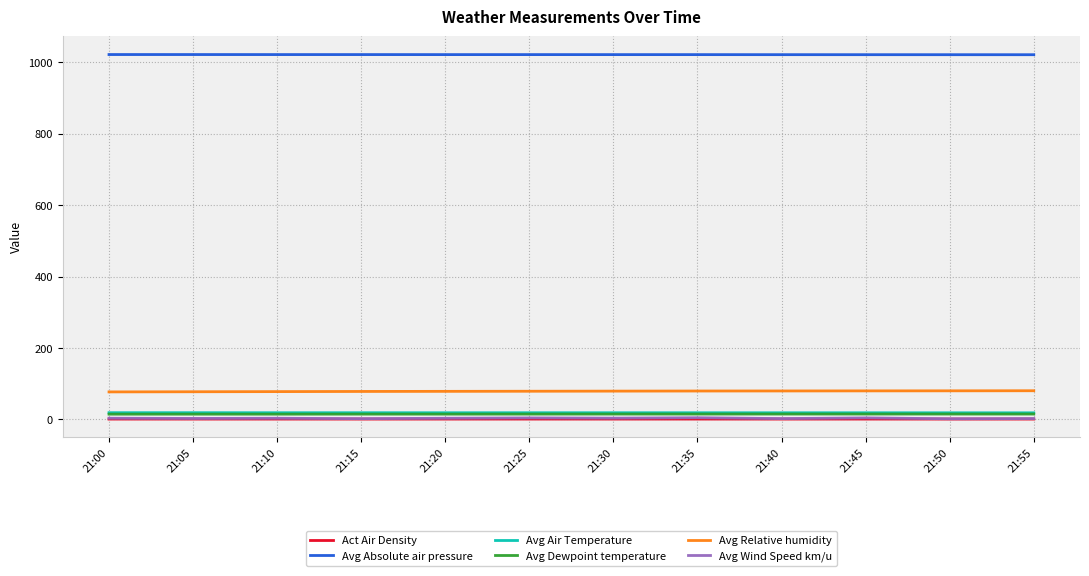

What is the average value of the Avg Air Temperature series?

18.8